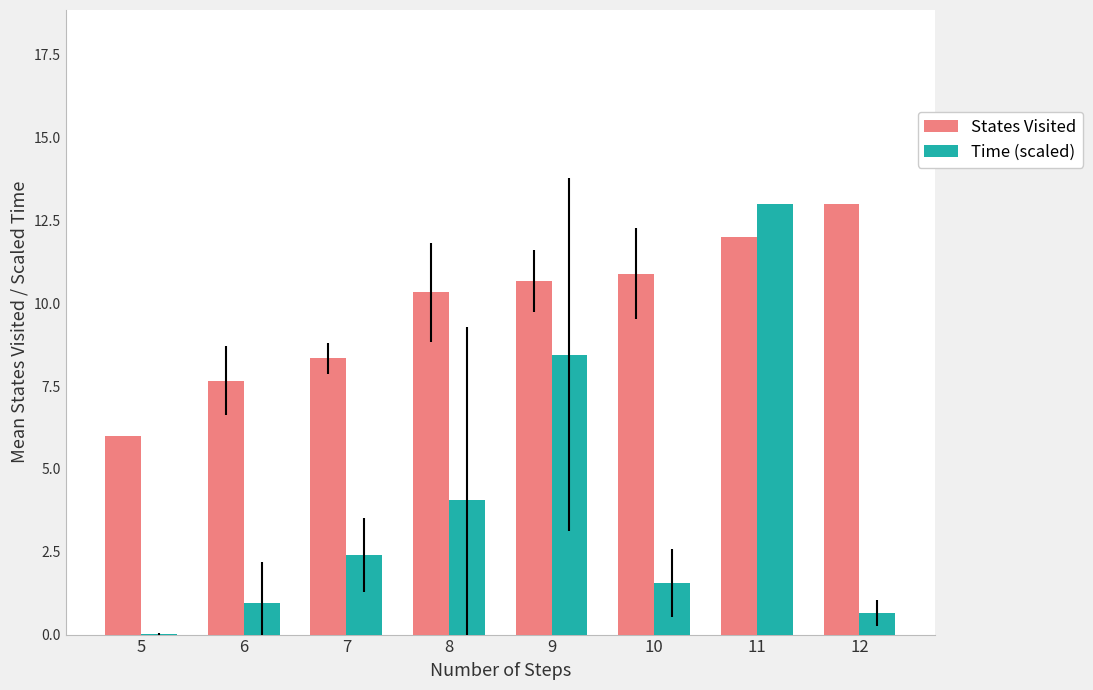

Are the bars horizontal?

No